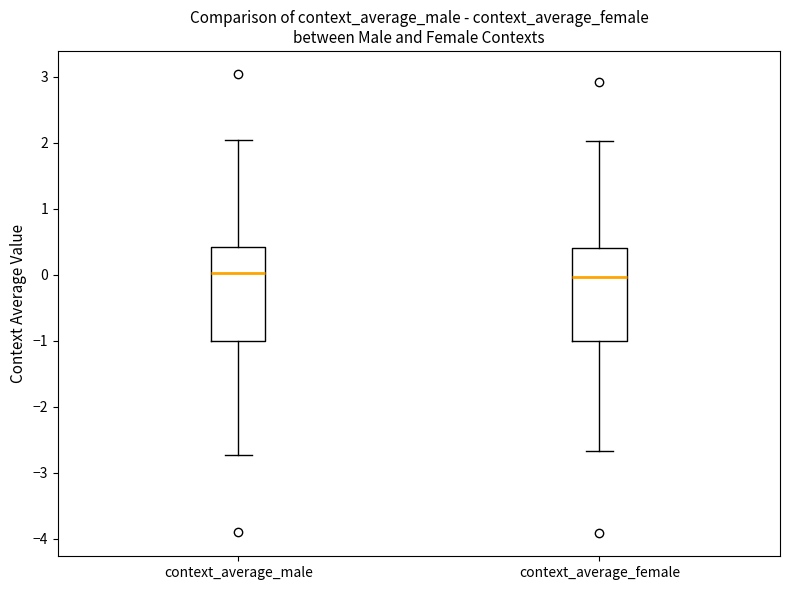

Reading left to right, transcribe this box plot: for each box, give where its median line is, the range the box spans, and where its two whiskers end, as read against the y-axis. The values are not printed on the chart, so give them approximately, as read against the axis.

context_average_male: median 0.0, box -1.0 to 0.4, whiskers -2.7 to 2.0
context_average_female: median 0.0, box -1.0 to 0.4, whiskers -2.7 to 2.0